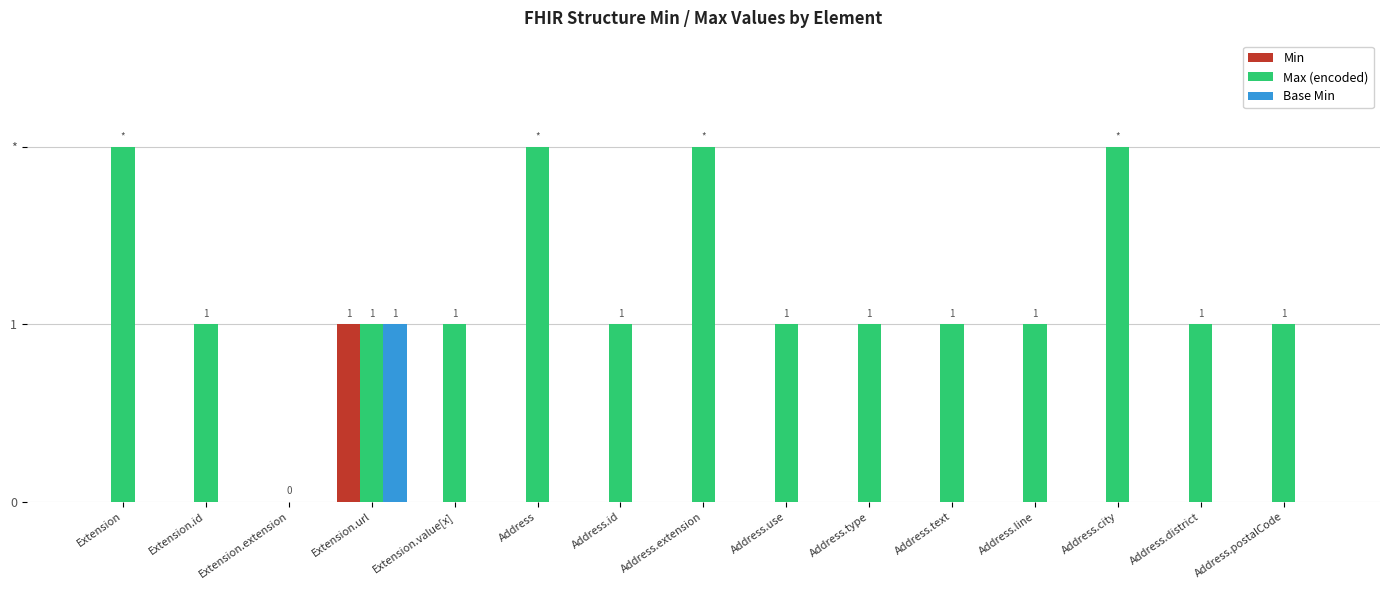

Which series has the largest range (max minus min)?

Max (encoded)